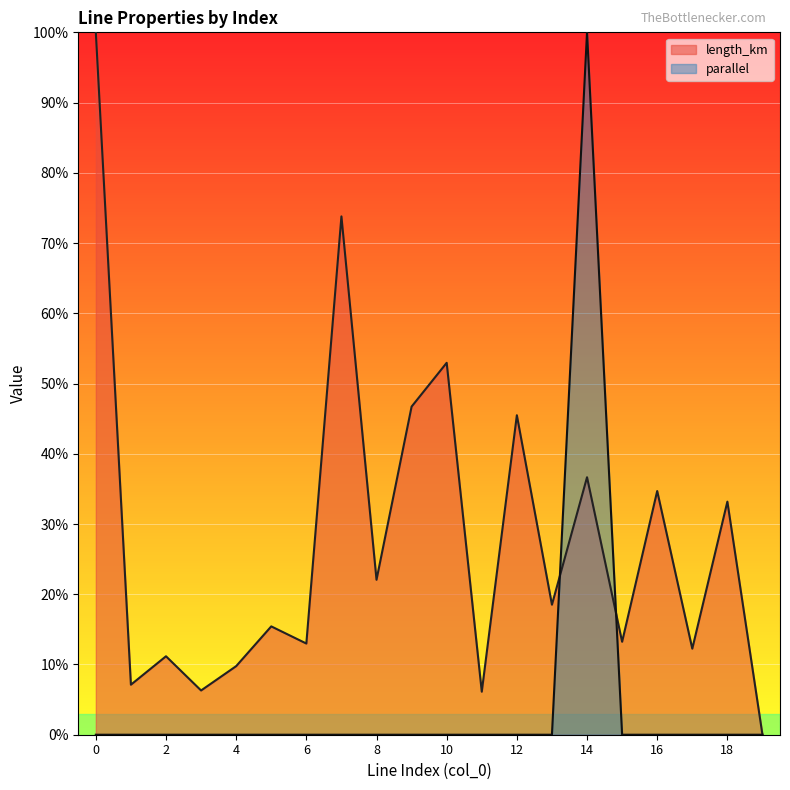

Does the chart display data point markers on the line(s)?

No